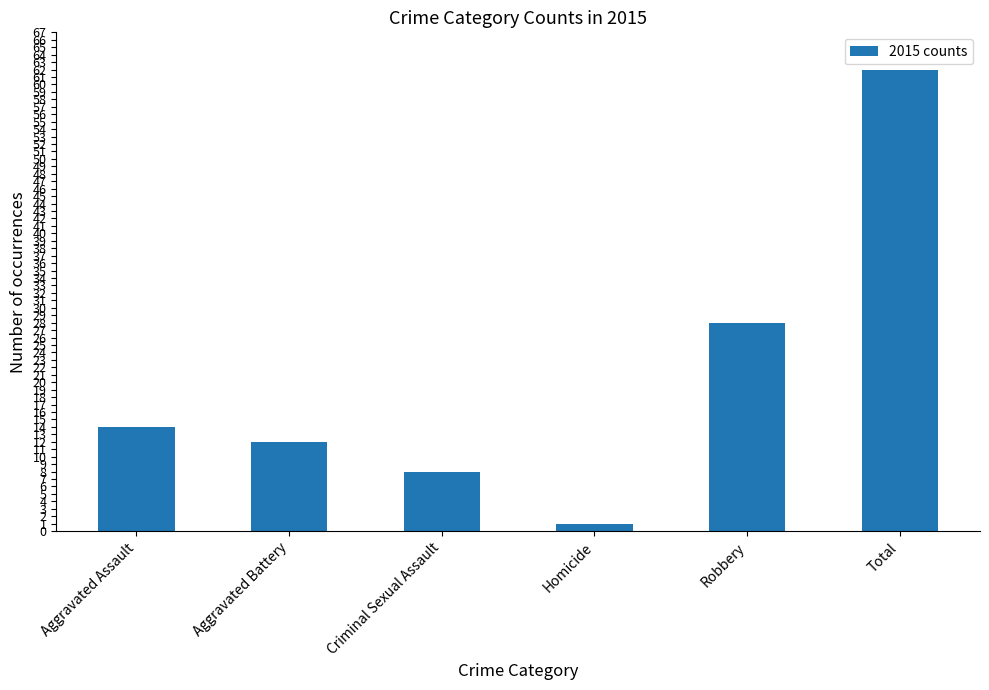

Between Total and Criminal Sexual Assault, which is larger?

Total